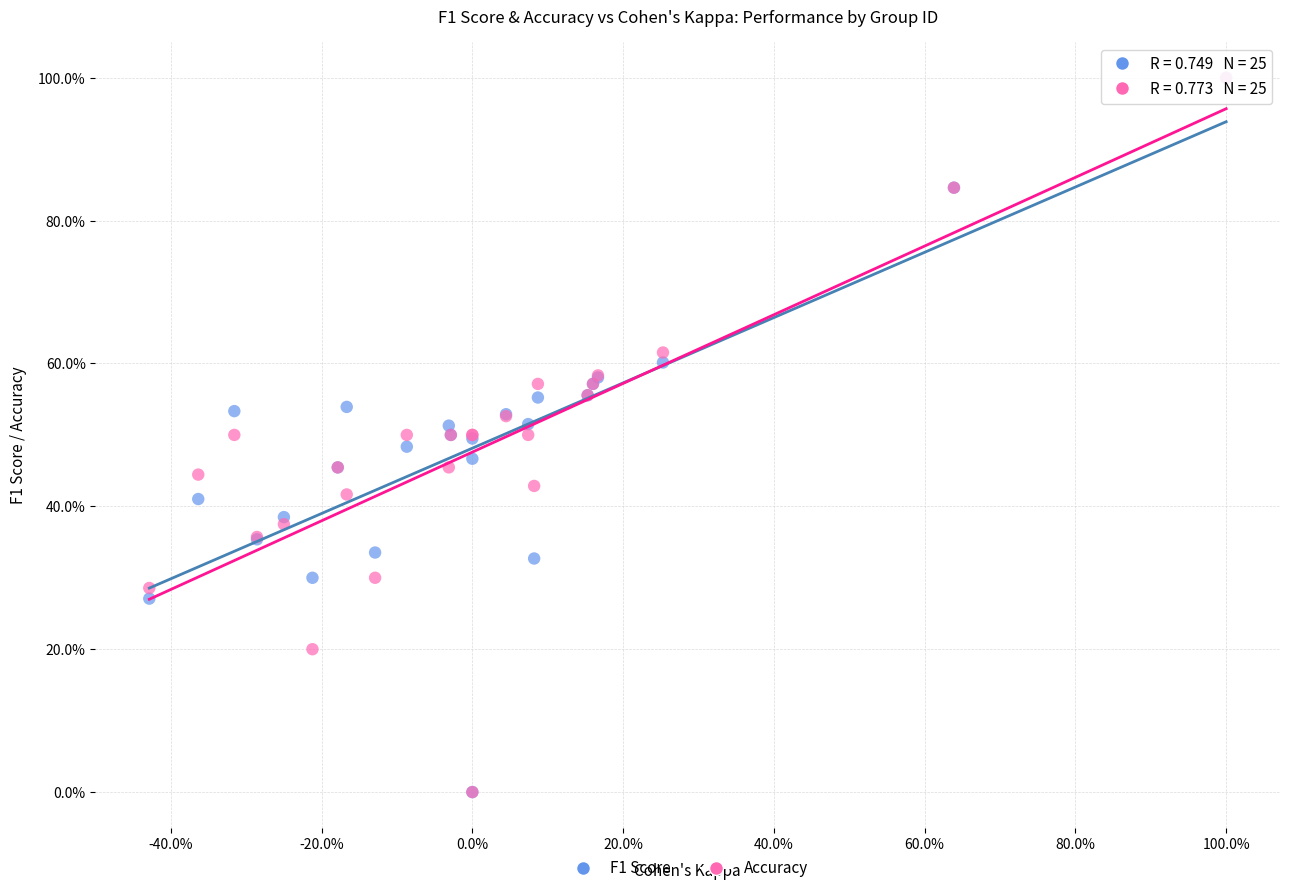

What are all the series names shown in the legend?

F1 Score, Accuracy